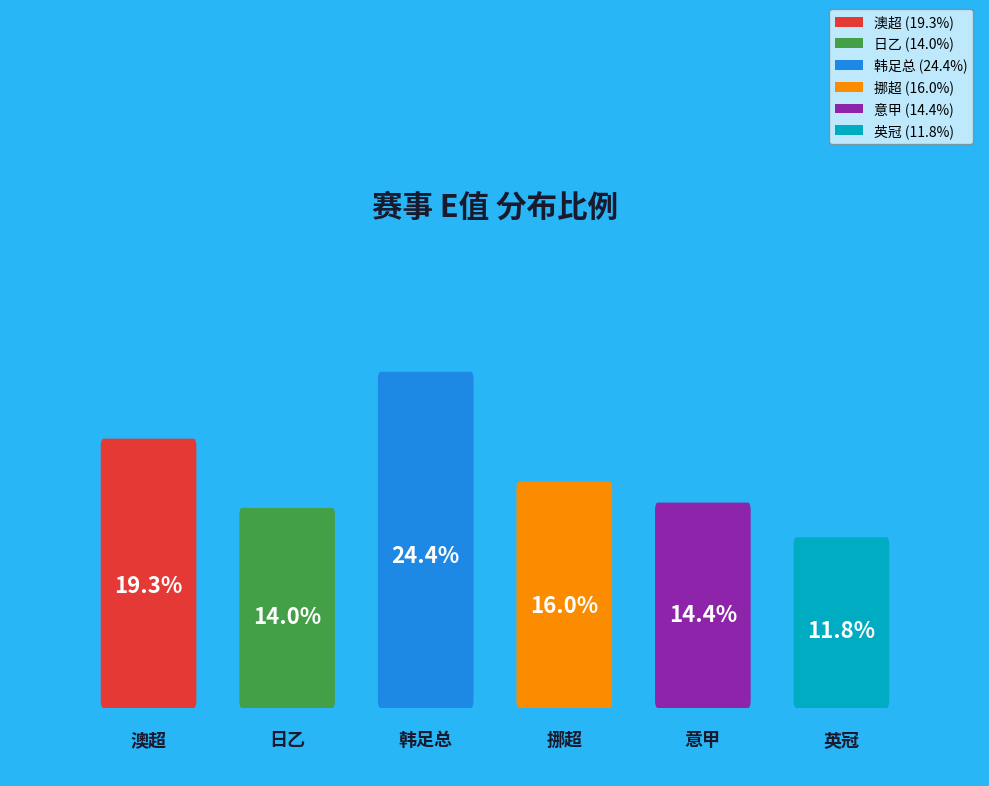

Rank the categories by value from highest to lowest.

韩足总, 澳超, 挪超, 意甲, 日乙, 英冠